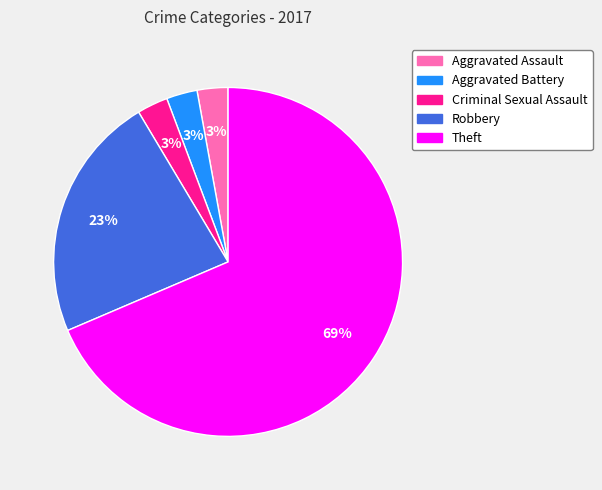

Between Robbery and Aggravated Battery, which is larger?

Robbery